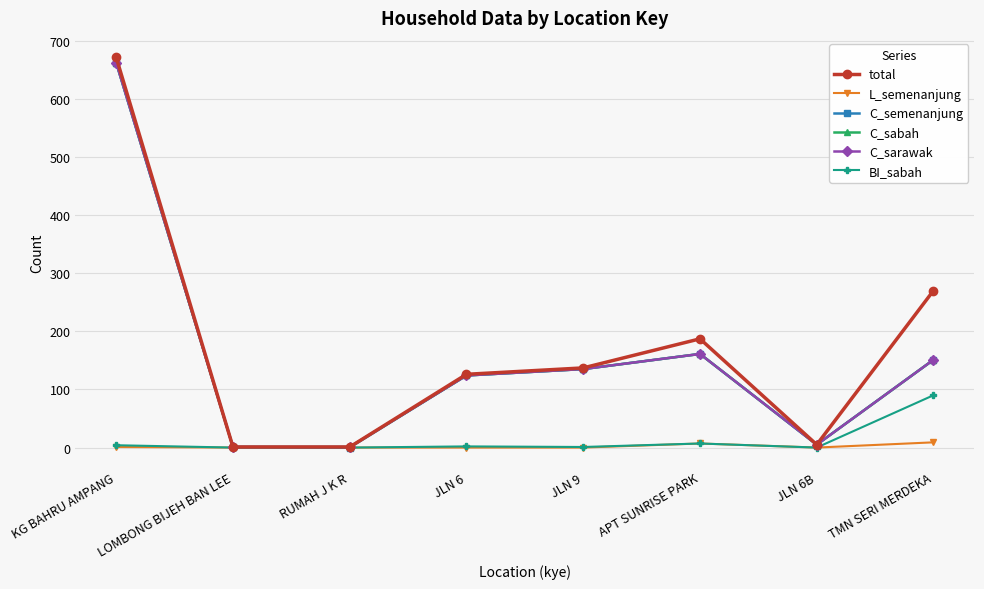

Which series changed the most between KG BAHRU AMPANG and JLN 6B?

total